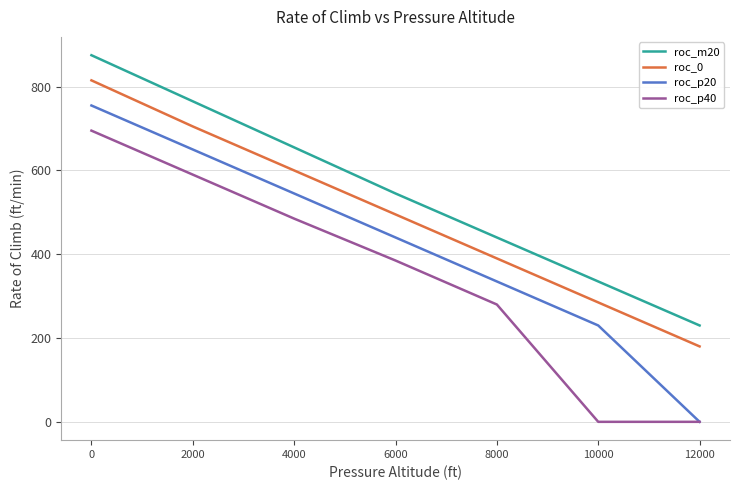

What is the sum of all roc_m20 values?

3845